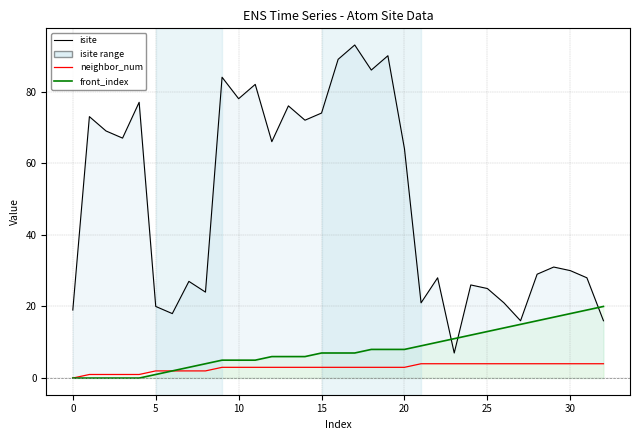

What is the difference between the highest and lowest values at 0?

19